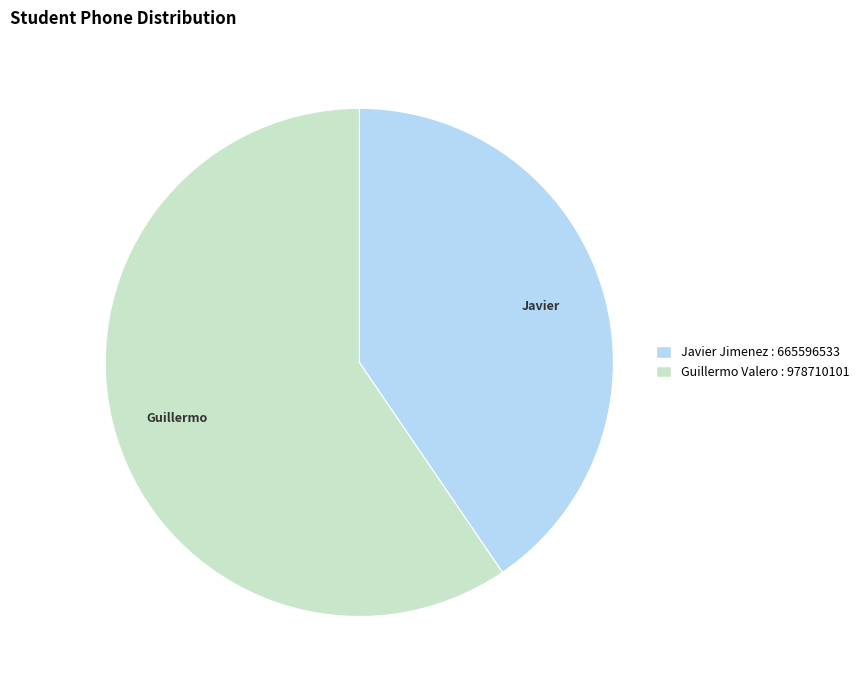

Does Guillermo Valero represent more than half of the total?

Yes